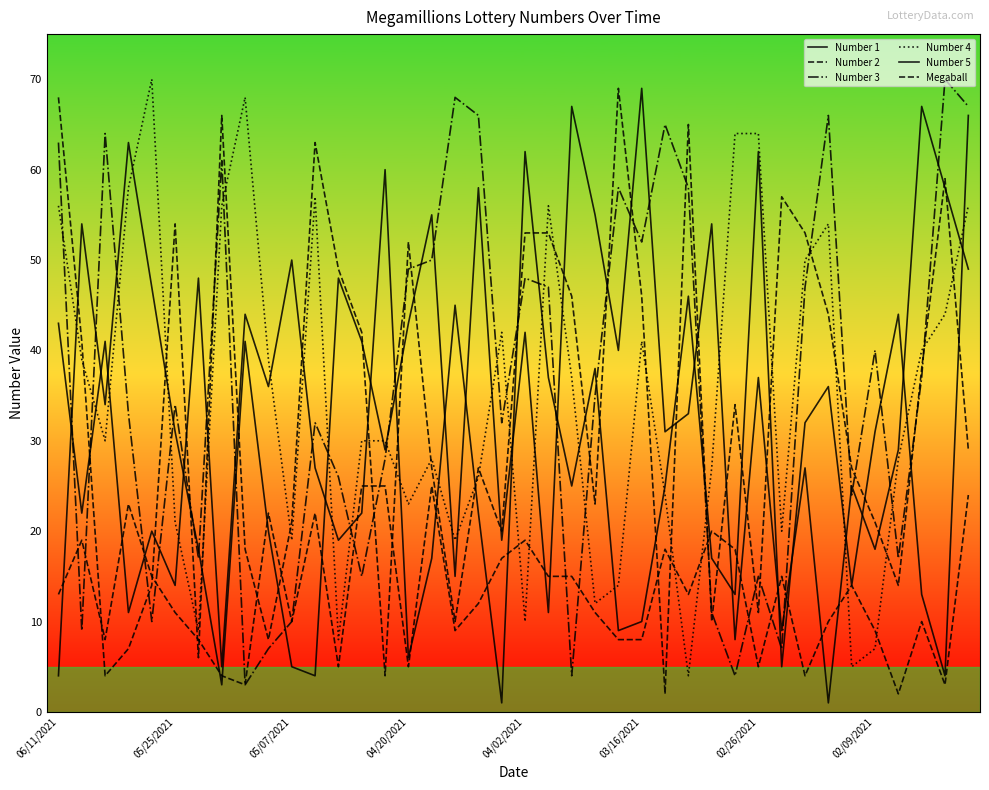

Is this an area chart (filled region under the line)?

No